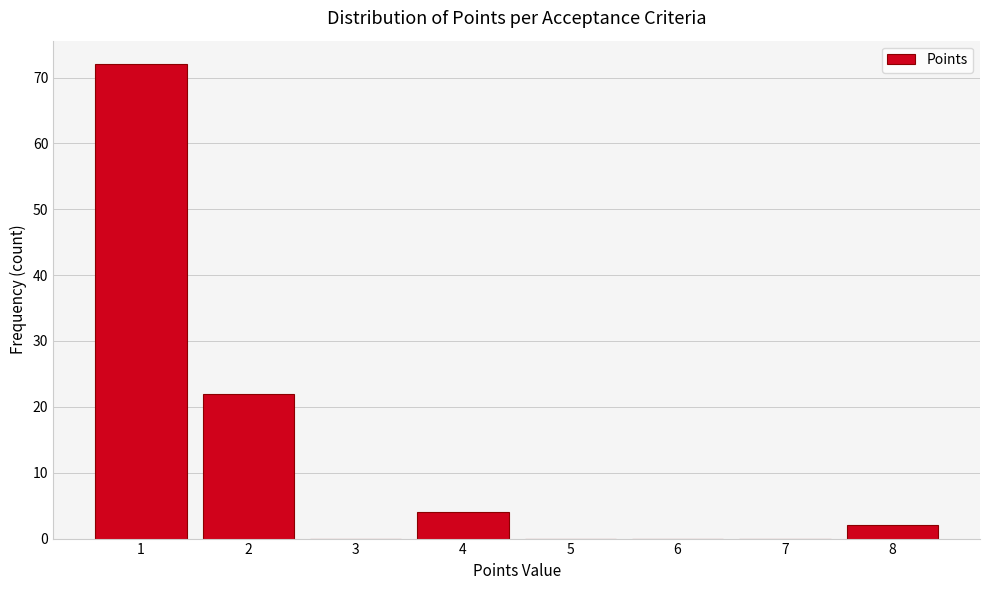

Reading right to left, what are all the values shown in this chart?

8=2	7=0	6=0	5=0	4=4	3=0	2=22	1=72